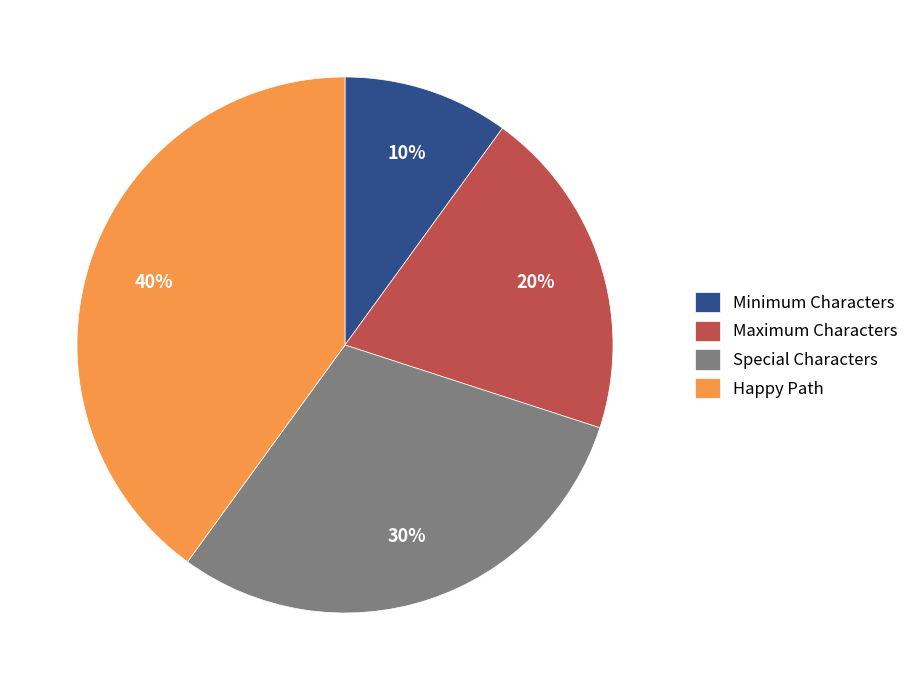

To the nearest percent, what is the combined percentage of Minimum Characters and Maximum Characters?

30%